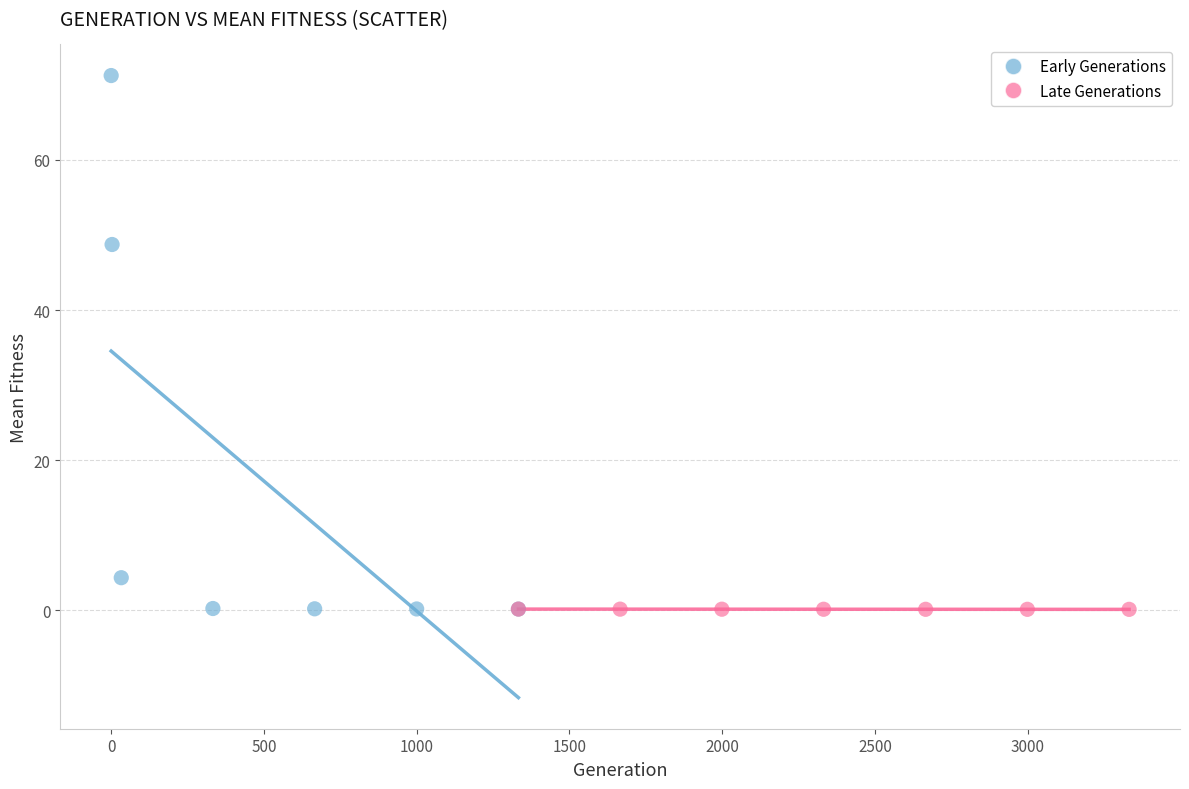

Which series contains the highest Y value?

Early Generations